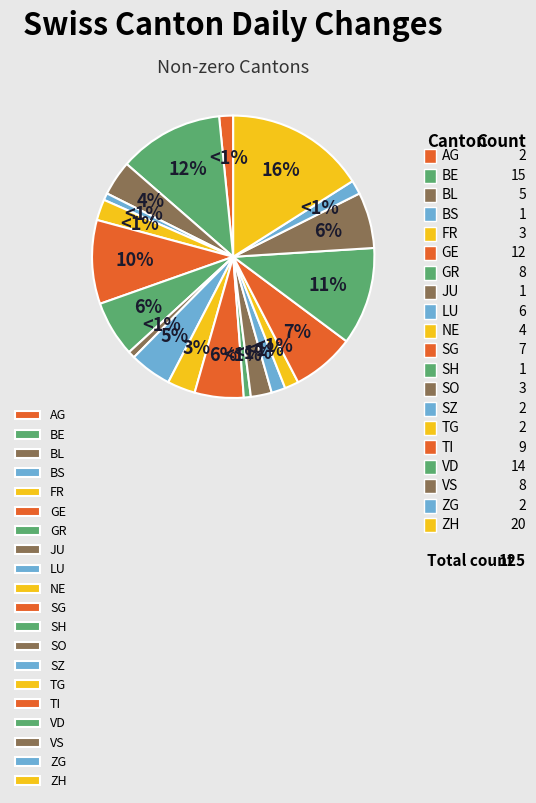

What is the change in value from AG to BE?

+13